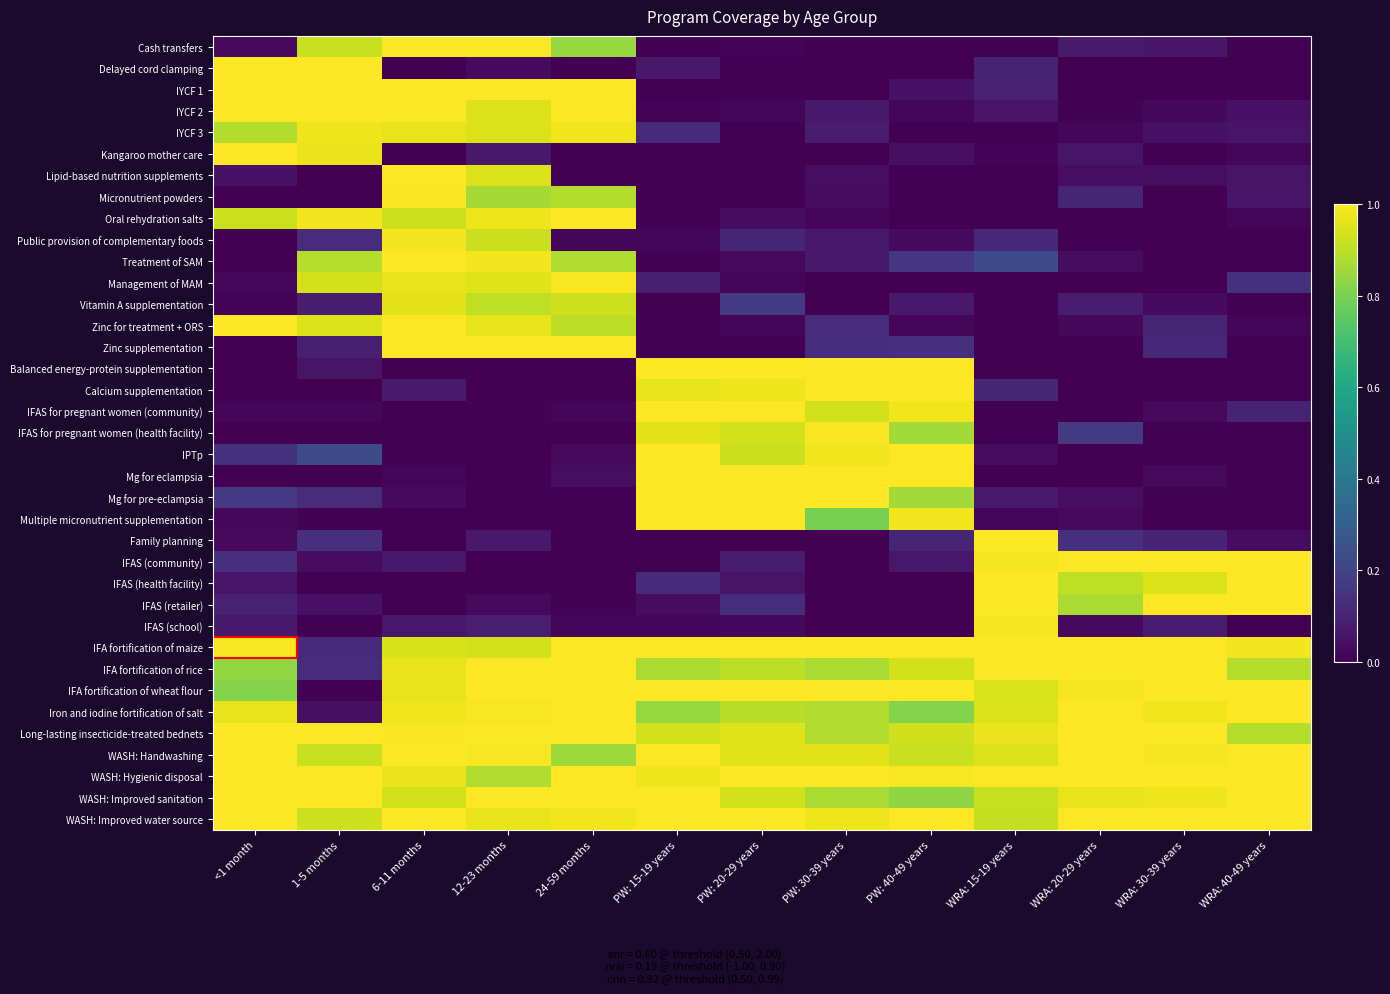

Is the value of IFA fortification of rice at PW: 30-39 years greater than the value of Lipid-based nutrition supplements at WRA: 15-19 years?

Yes